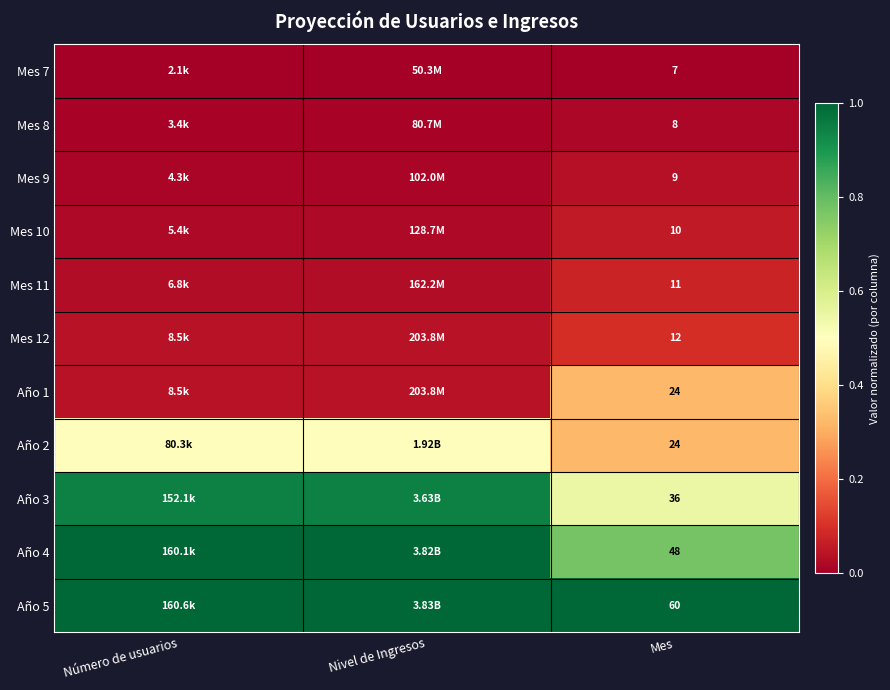

Rank the series at Mes from lowest to highest value.

Mes 7, Mes 8, Mes 9, Mes 10, Mes 11, Mes 12, Año 1, Año 2, Año 3, Año 4, Año 5